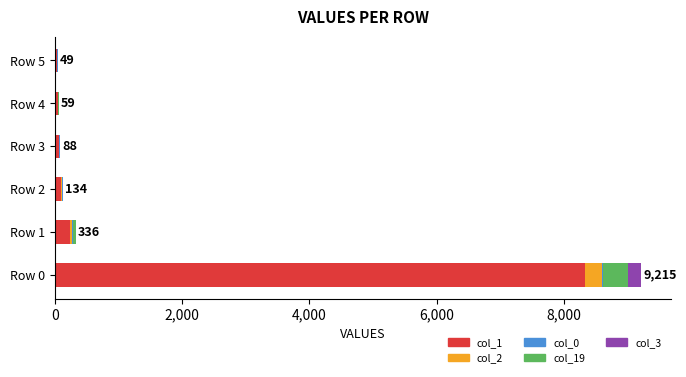

At which category is the sum across all series the highest?

Row 0